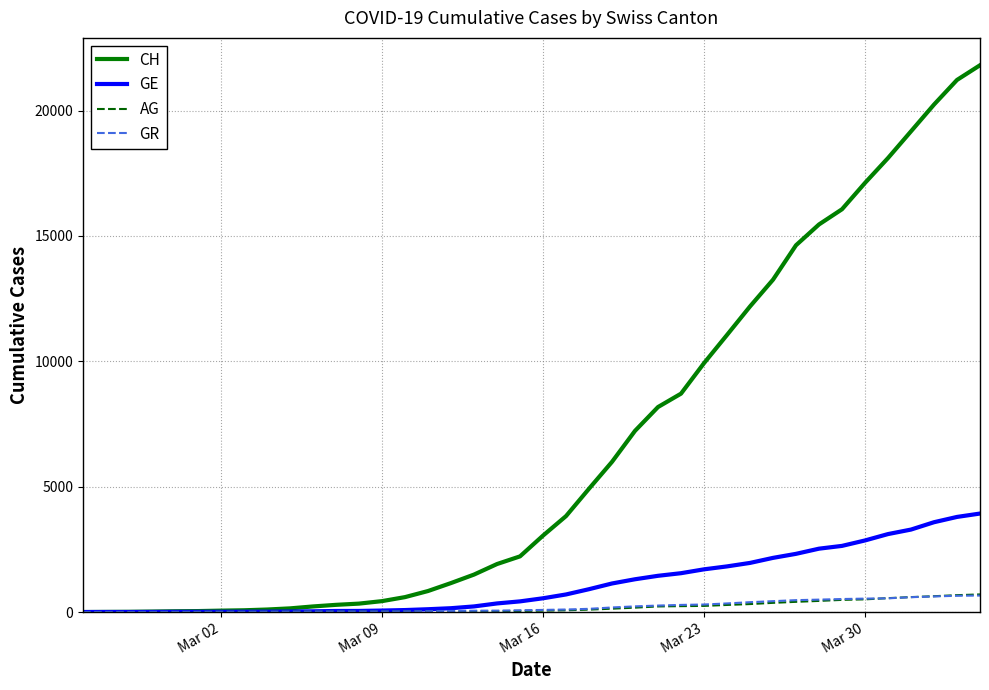

How many lines are shown in the chart?

4